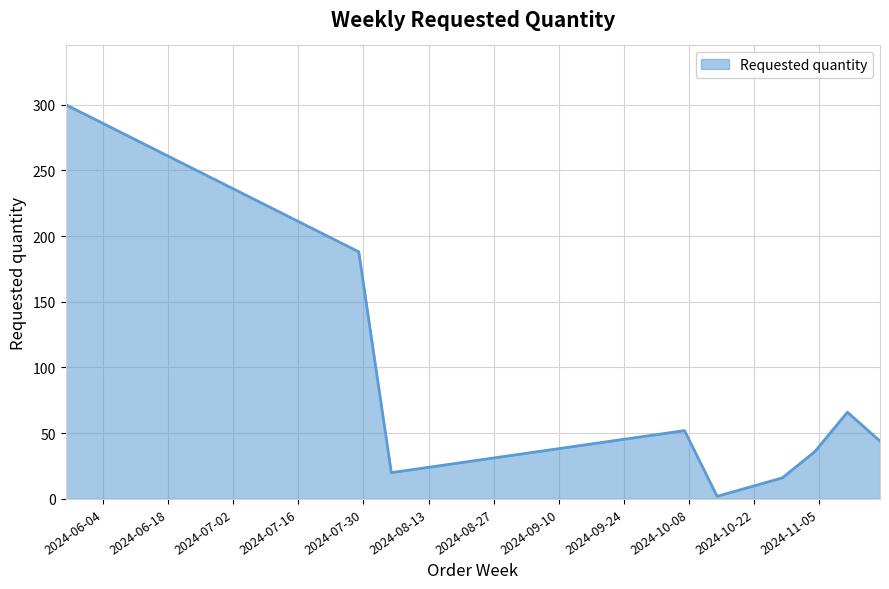

How many lines are shown in the chart?

1